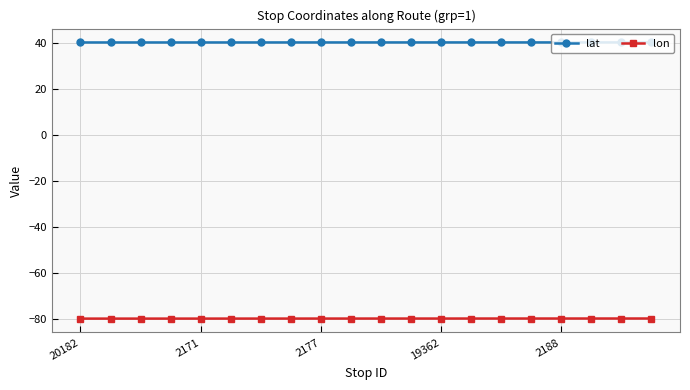

Count the lat values in the range 40 to 41.

20